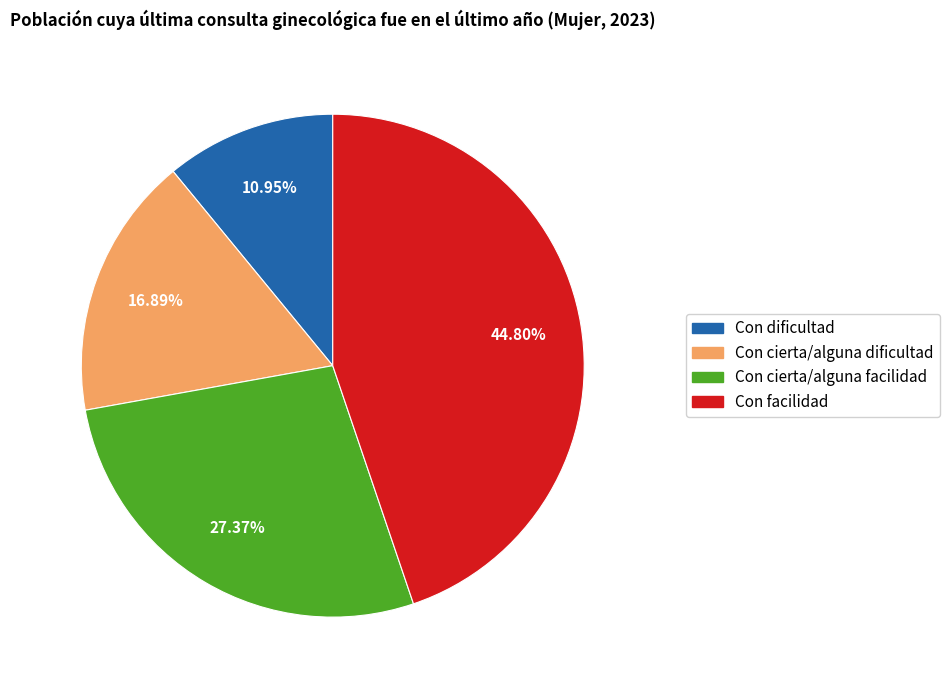

How many slices are in this pie chart?

4